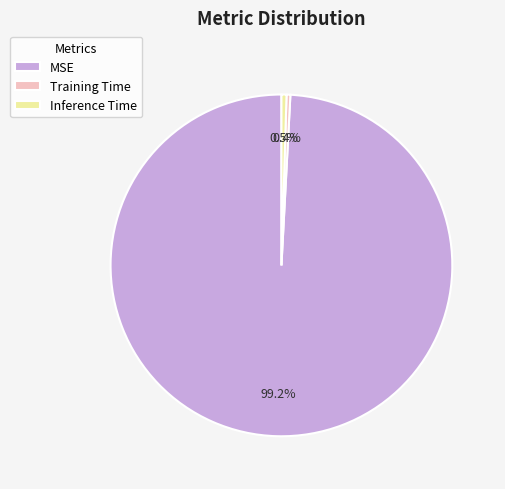

True or false: Training Time accounts for 9% of the total.

False